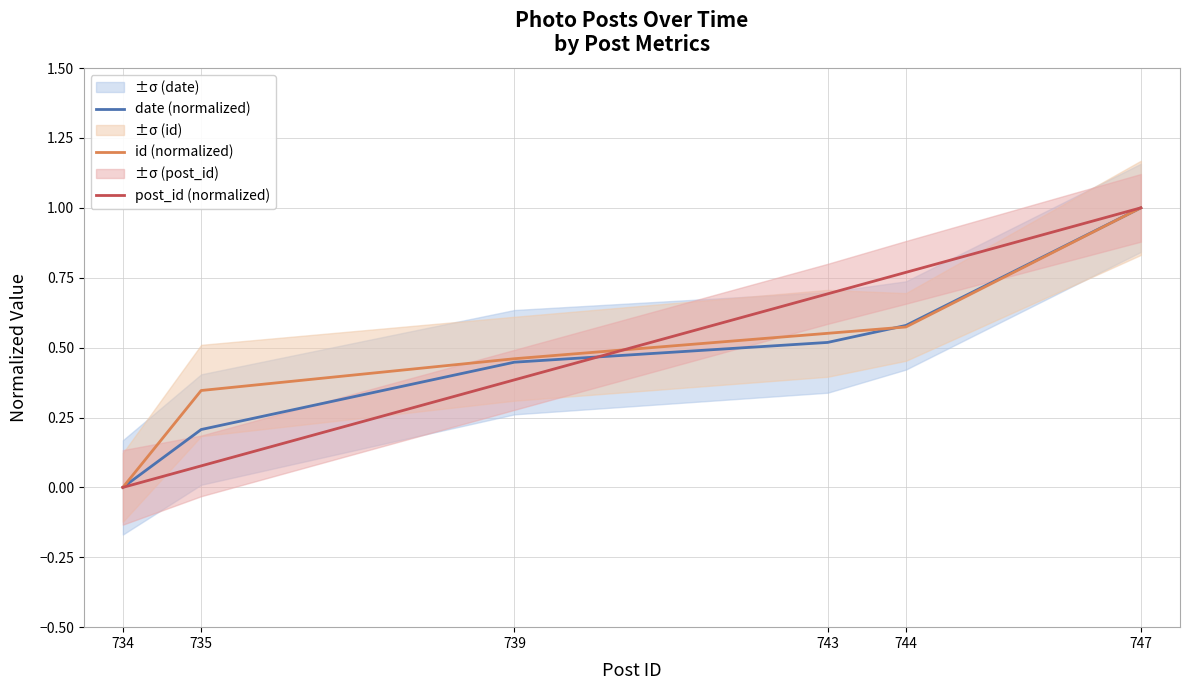

Reading right to left, extract all data points from this chart.

date (normalized): 1.0	0.6	0.5	0.4	0.2	0.0
id (normalized): 1.0	0.6	0.6	0.5	0.3	0.0
post_id (normalized): 1.0	0.8	0.7	0.4	0.1	0.0